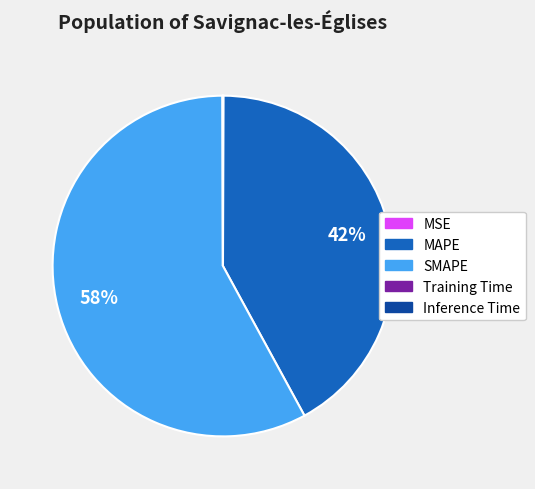

Is there a majority slice in this chart?

Yes